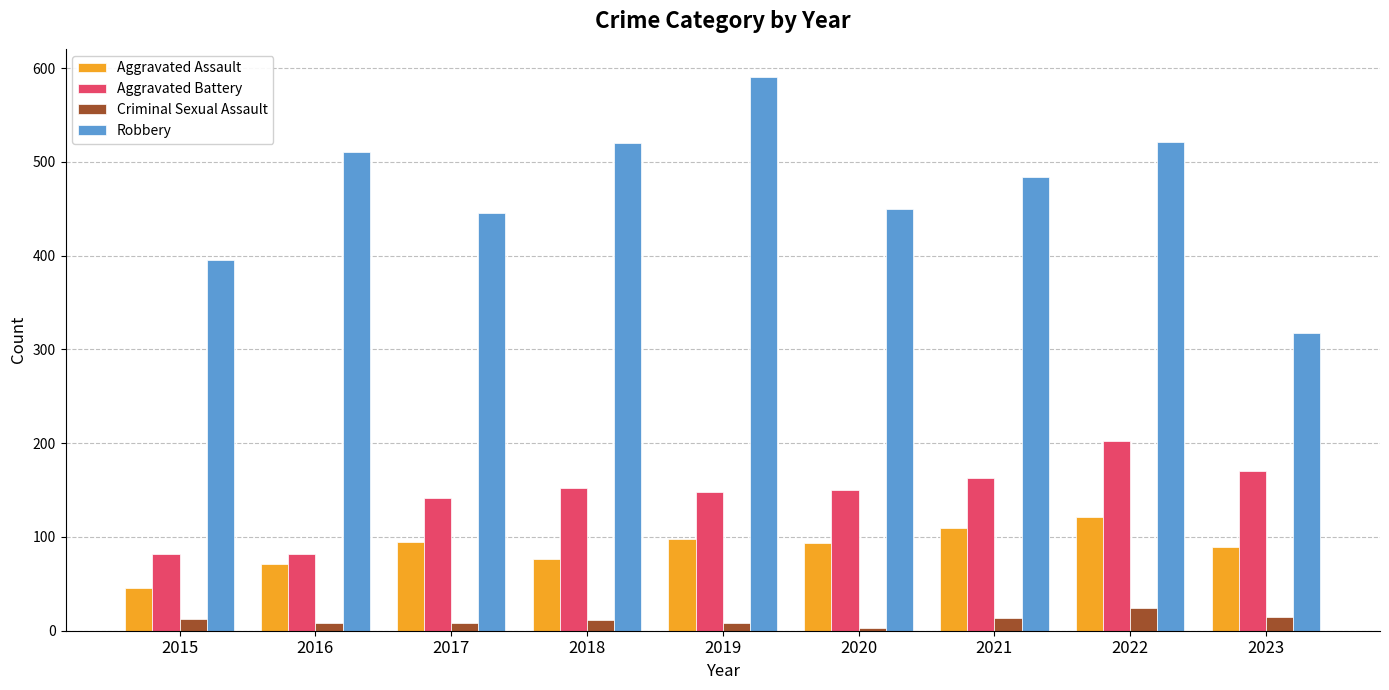

Is the value of Criminal Sexual Assault at 2022 greater than the value of Aggravated Battery at 2018?

No